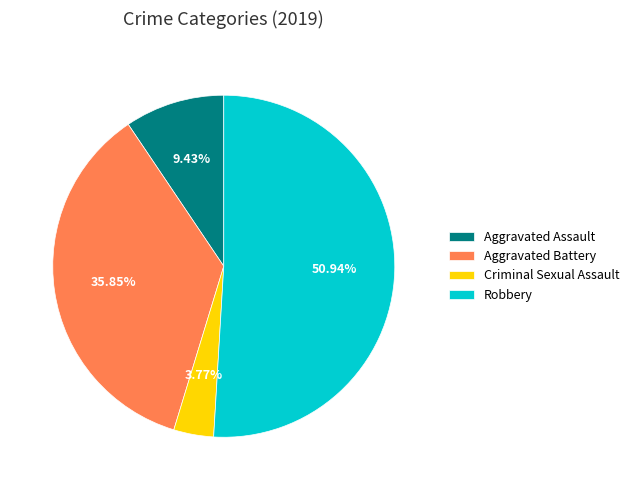

Does any single category account for the majority?

Yes